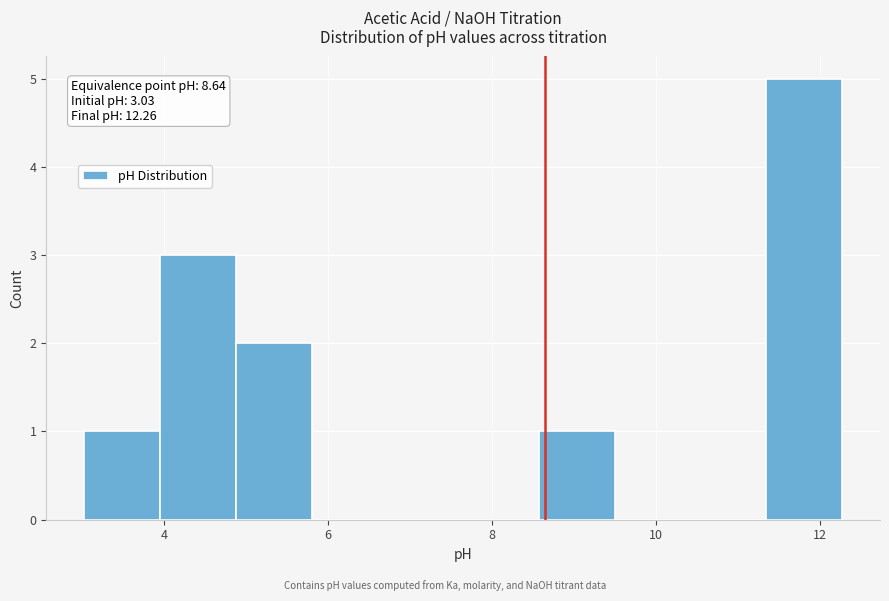

Over which range of the x-axis is the bar tallest?

11.4 to 12.2